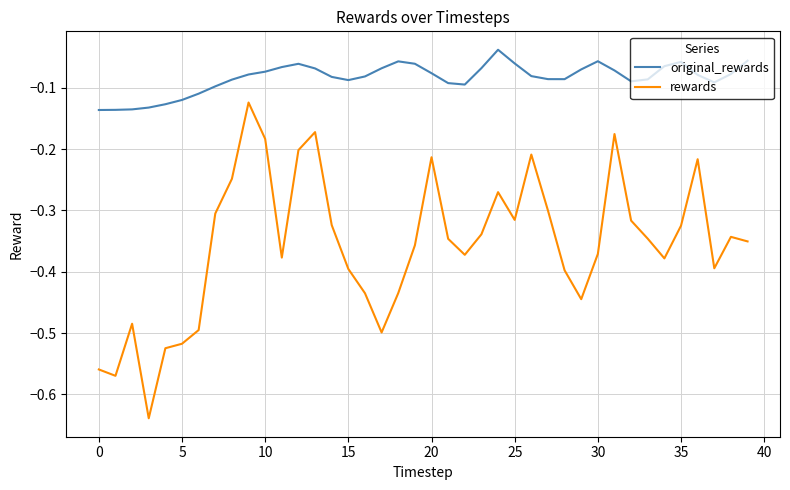

True or false: original_rewards and rewards cross at least once.

False